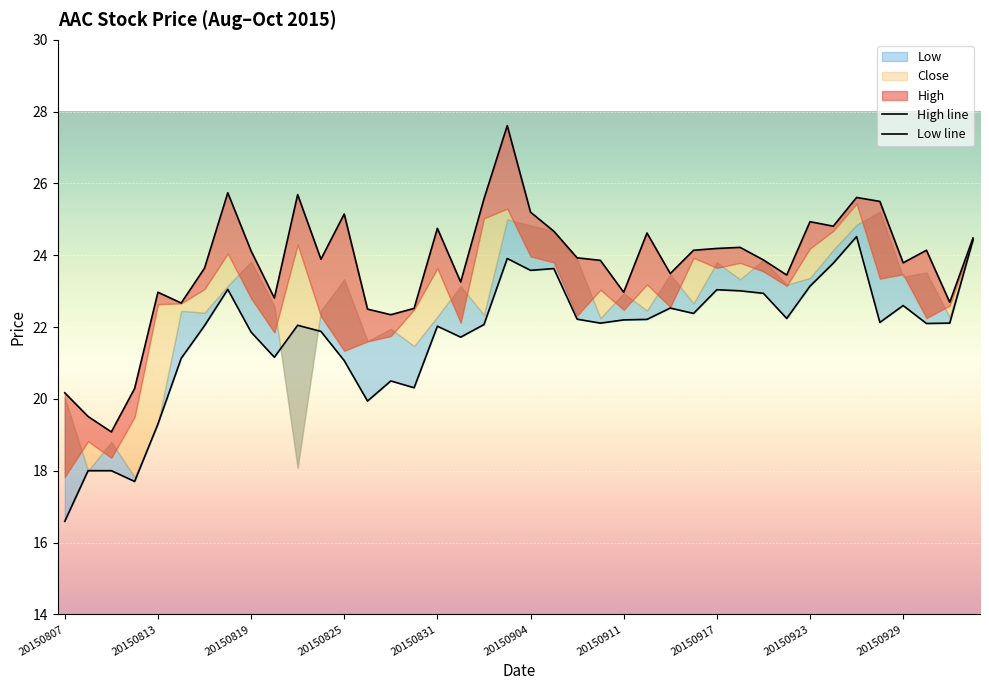

How many lines are shown in the chart?

2